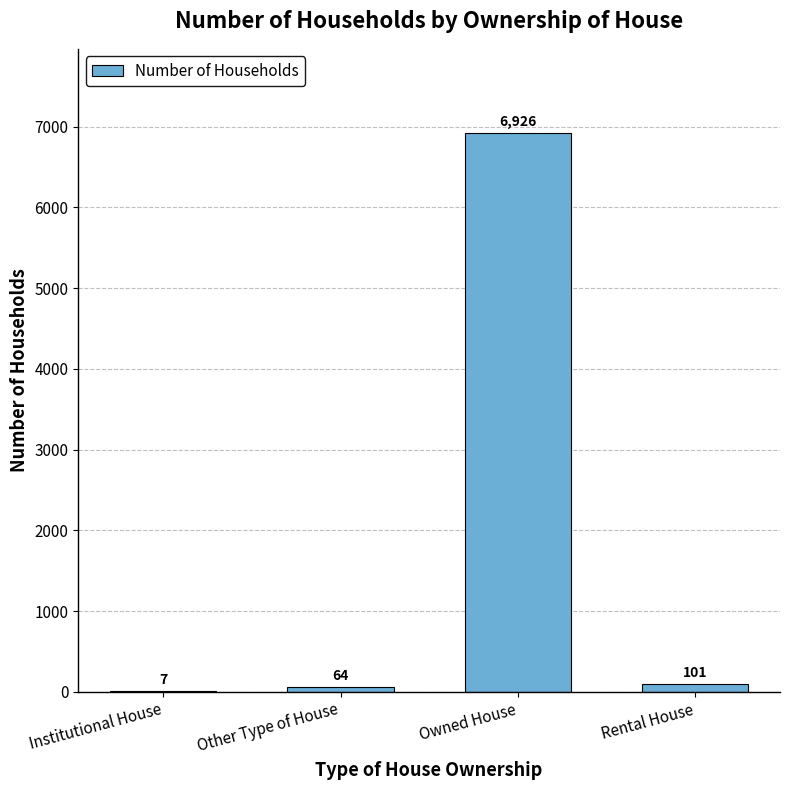

Are the bars horizontal?

No